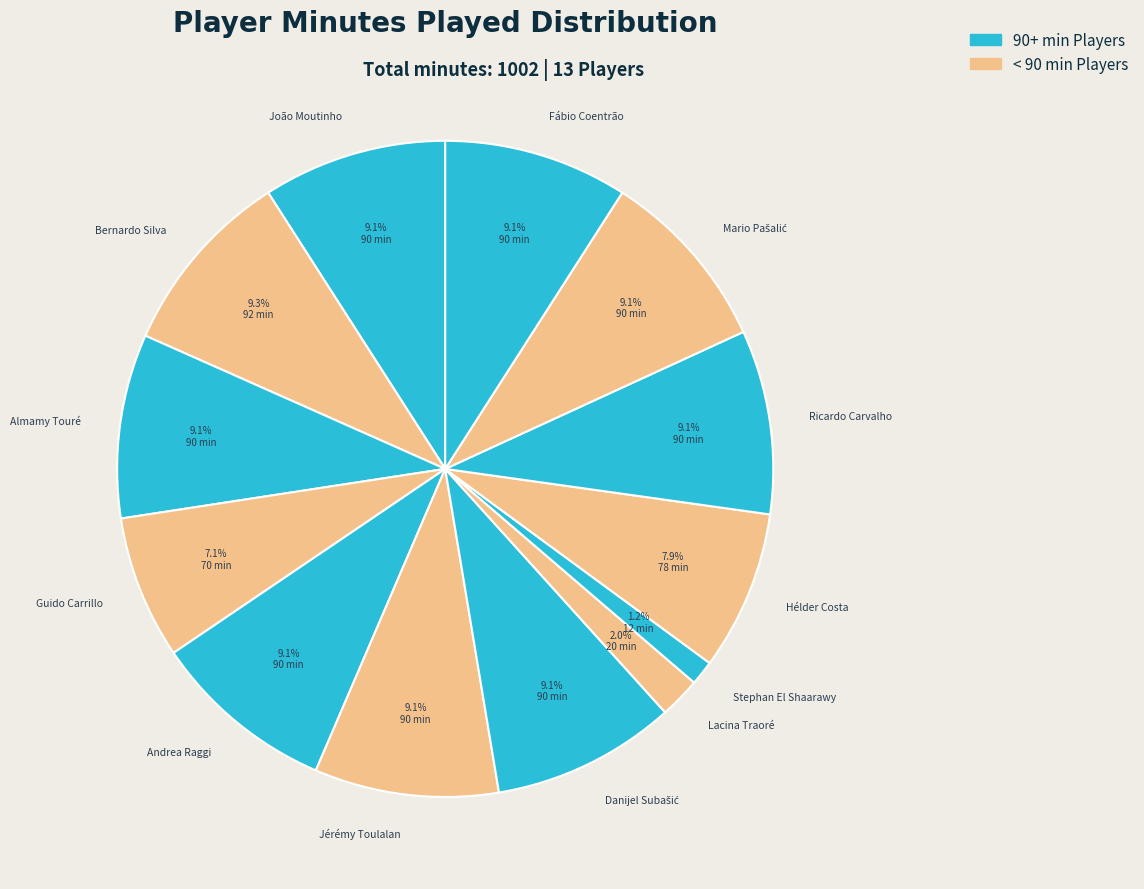

Is Lacina Traoré the majority of the pie?

No